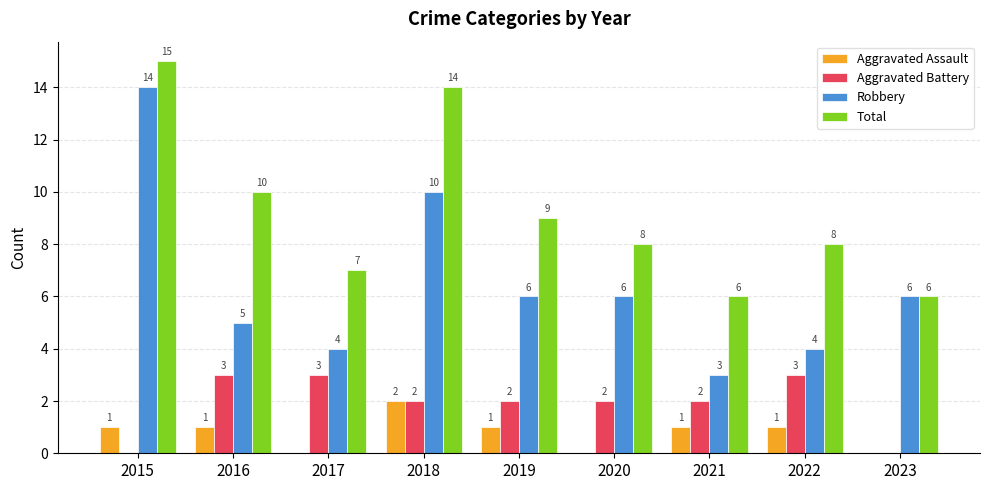

Which series has the largest total across all categories?

Total